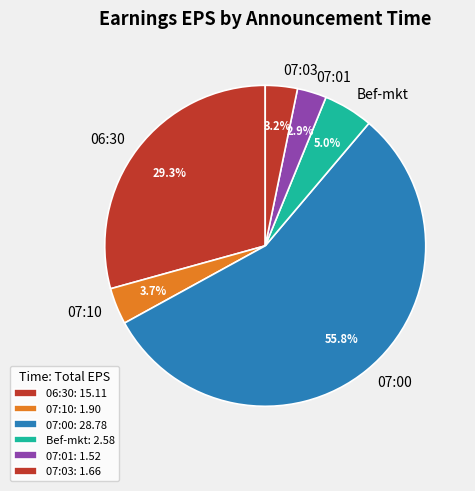

Which has a higher value, 07:00 or 06:30?

07:00